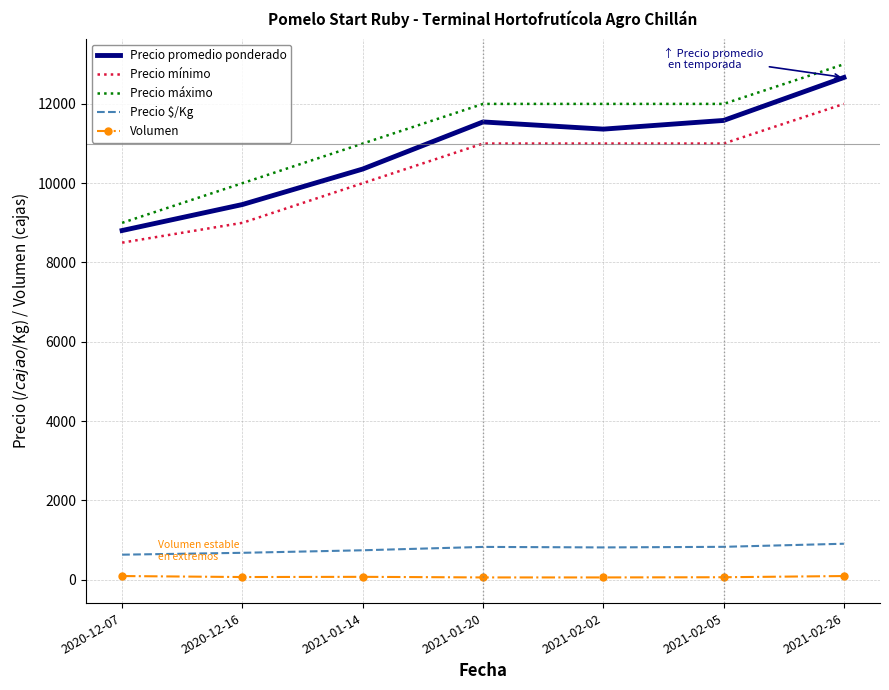

Between 2020-12-16 and 2021-02-26, which series saw the biggest shift?

Precio promedio ponderado